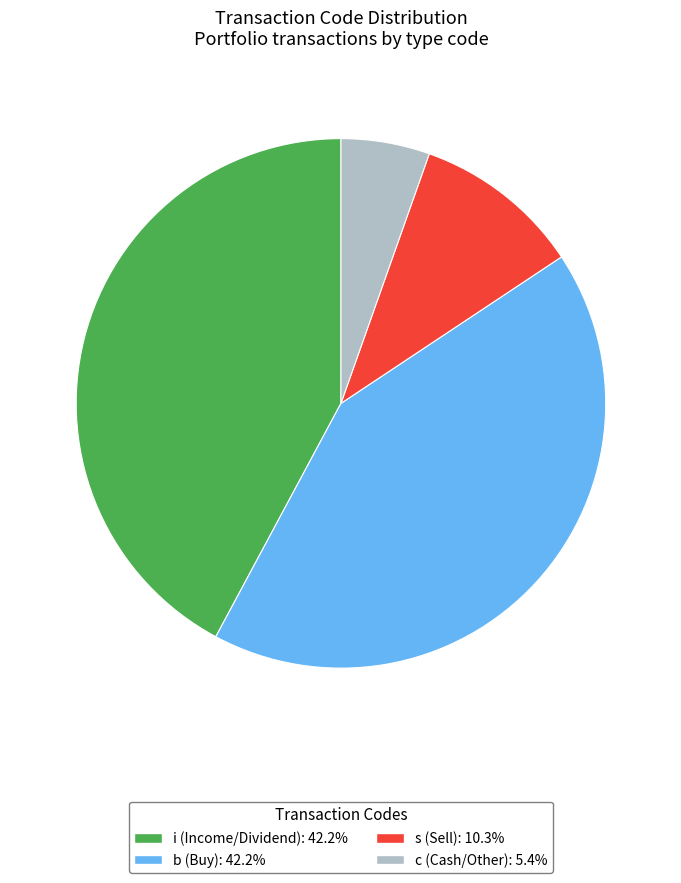

How many segments does this pie chart have?

4